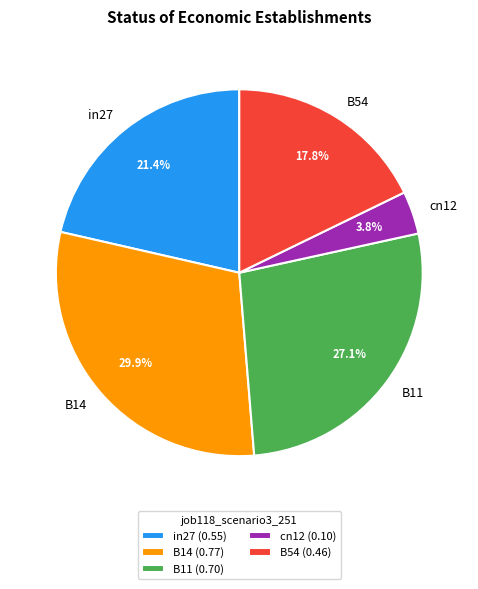

Is it true that B54 is 24% of the pie?

False